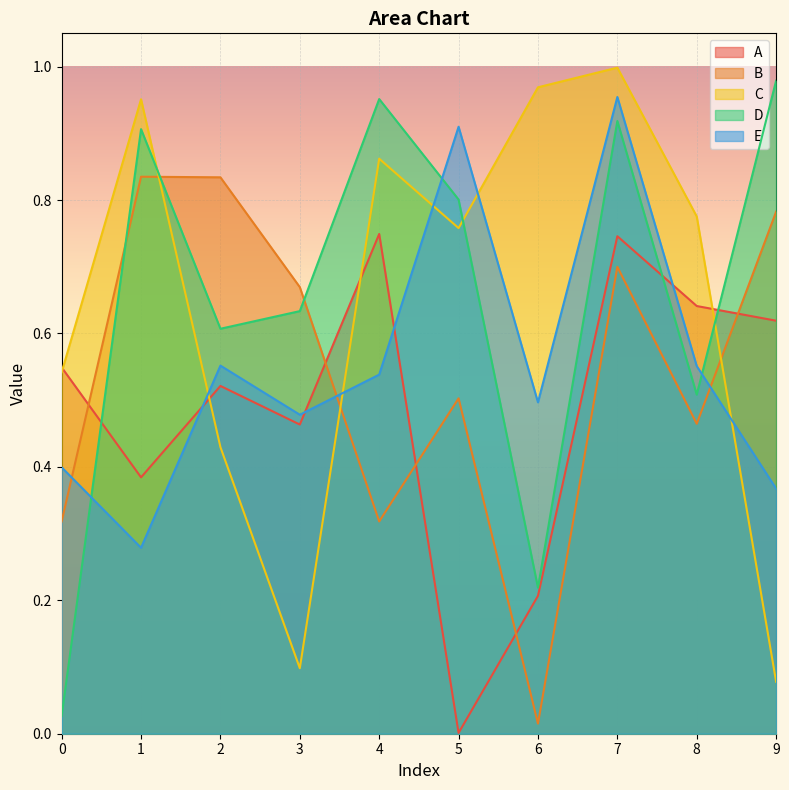

The value of B at 2 is 0.2. True or false?

False